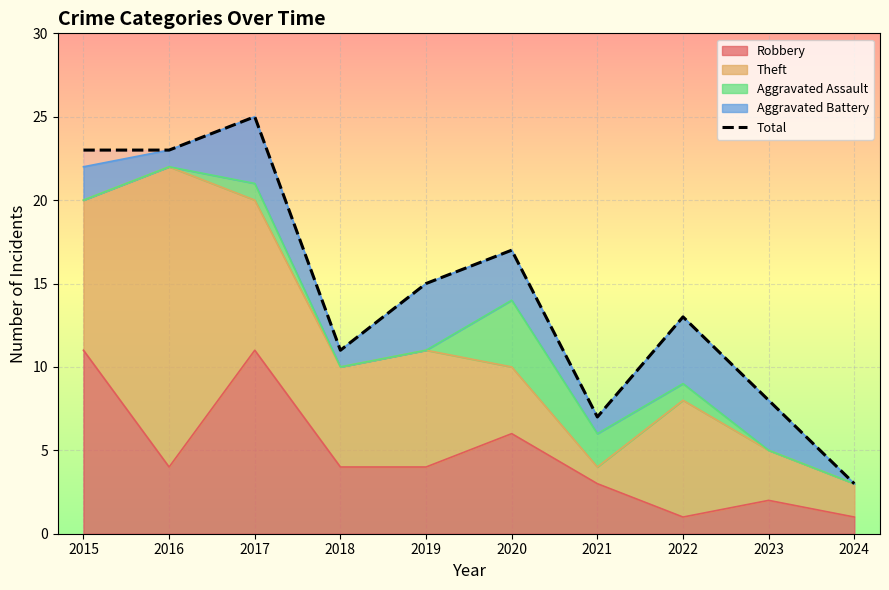

How many lines are shown in the chart?

1